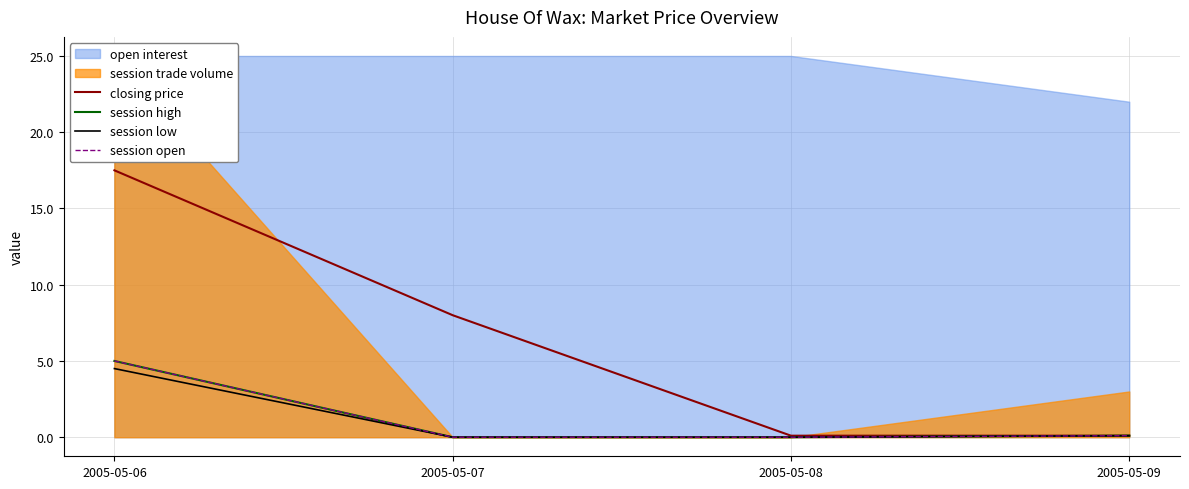

At which category does the chart reach its minimum across all series?

2005-05-07